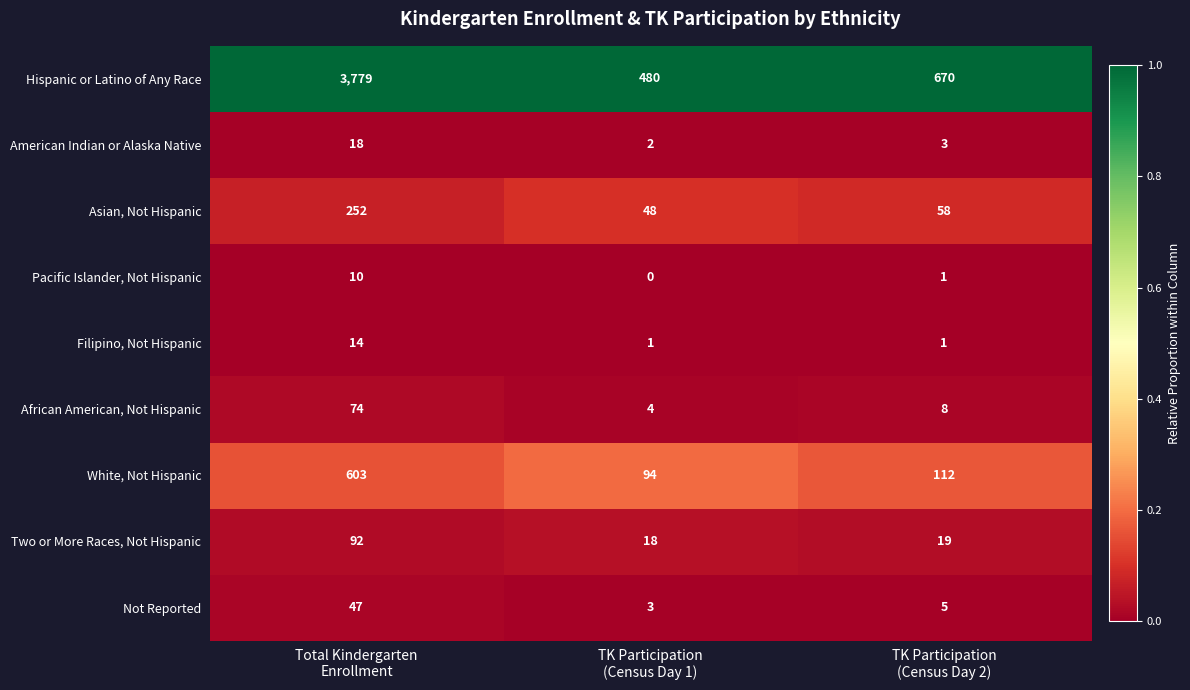

How many categories are shown in the chart?

3